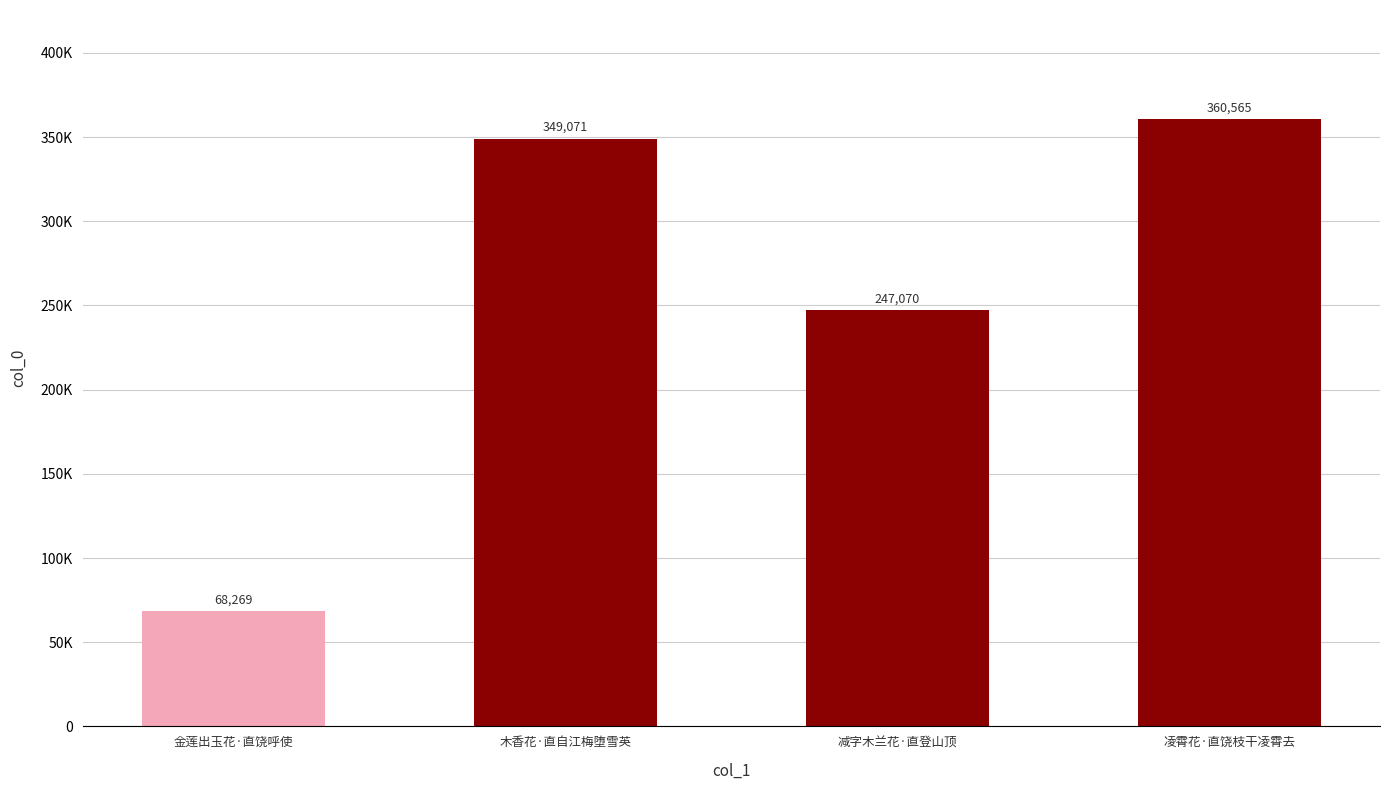

Does the chart contain any negative values?

No